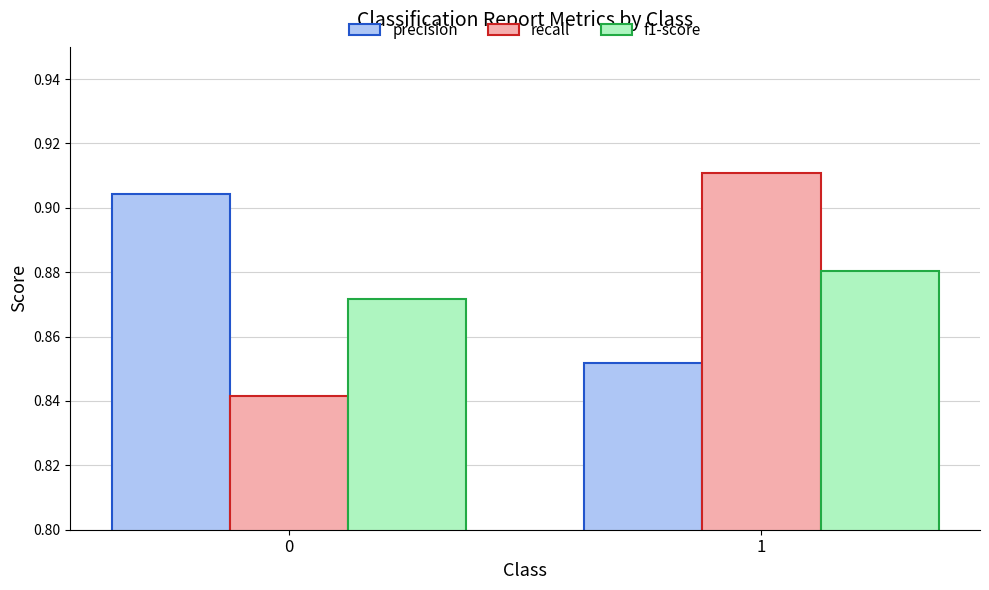

At which category is the sum across all series the highest?

1